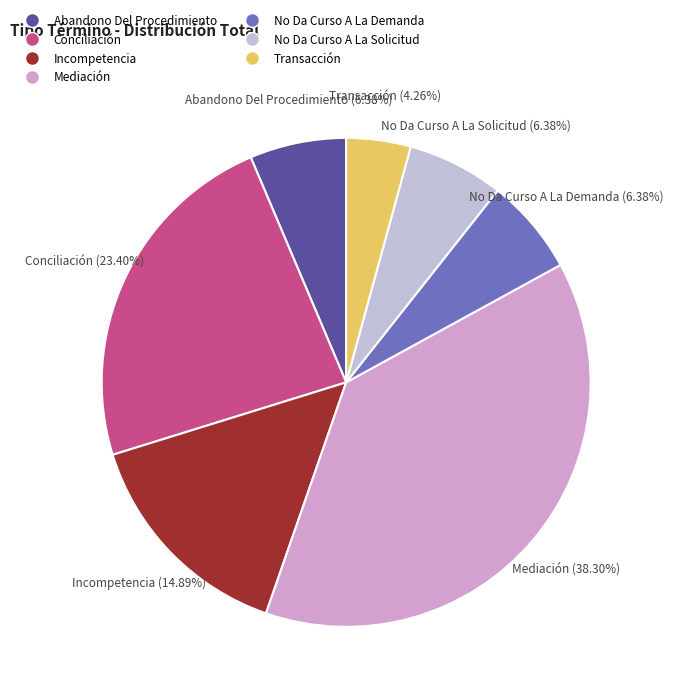

Does any single category account for the majority?

No